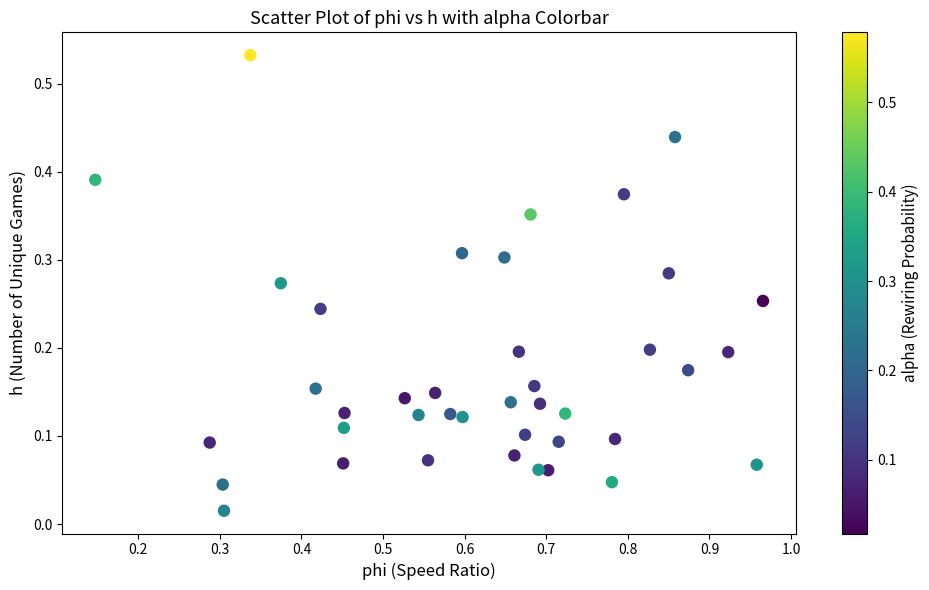

What is the range of X values (max minus min)?

0.8